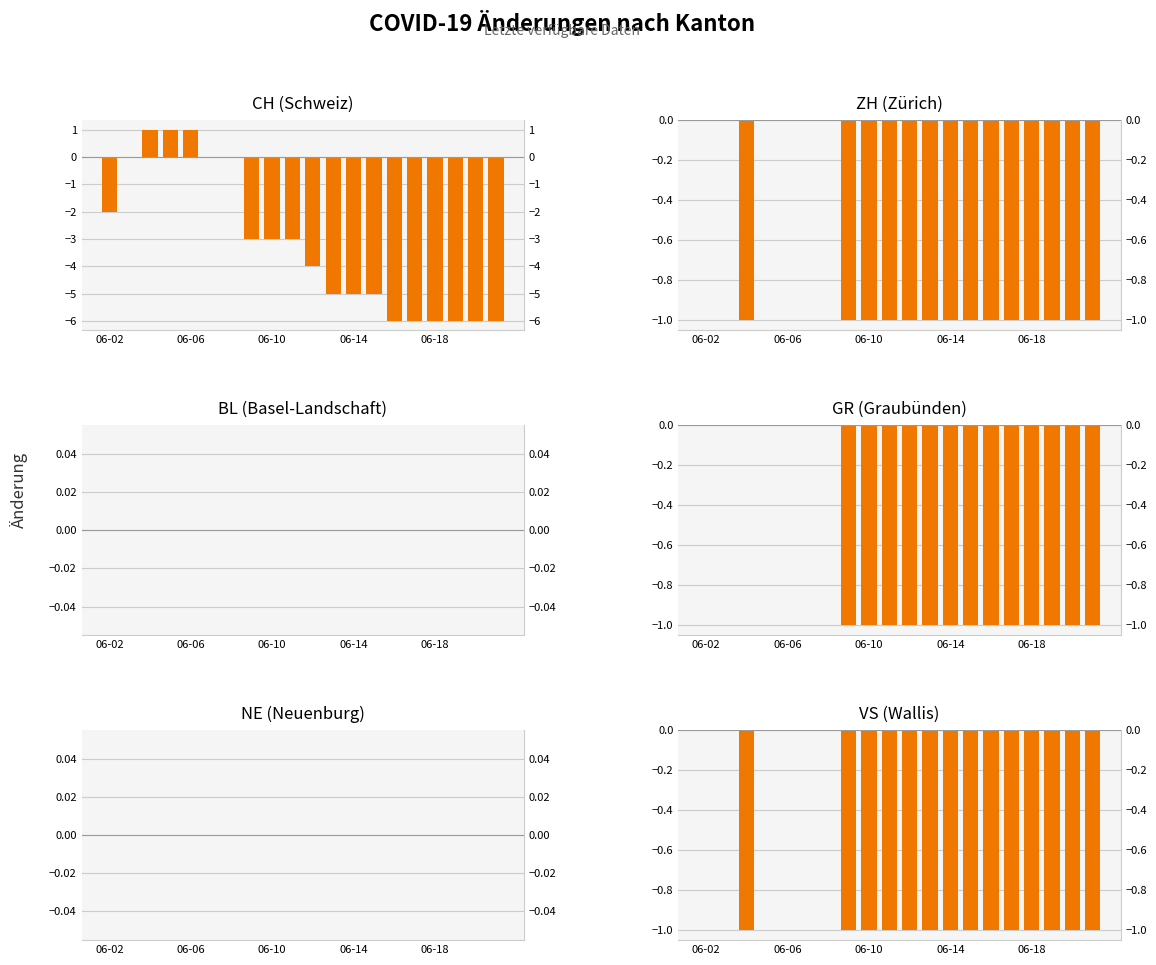

How many VS values are between -1 and 0?

20